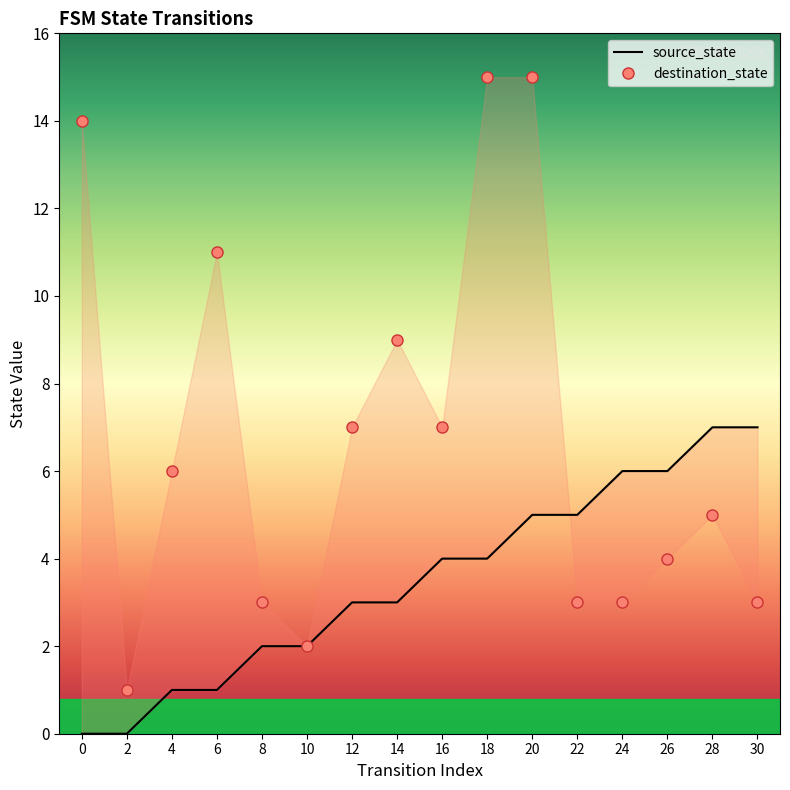

How many values in the destination_state series exceed 6?

7